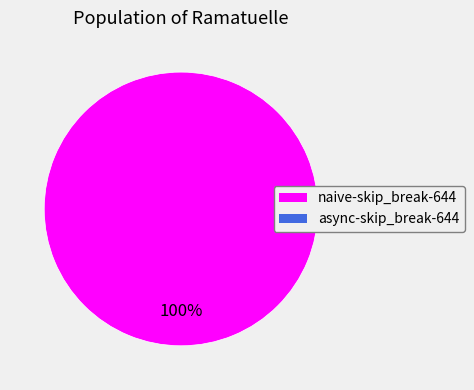

Is there a majority slice in this chart?

Yes